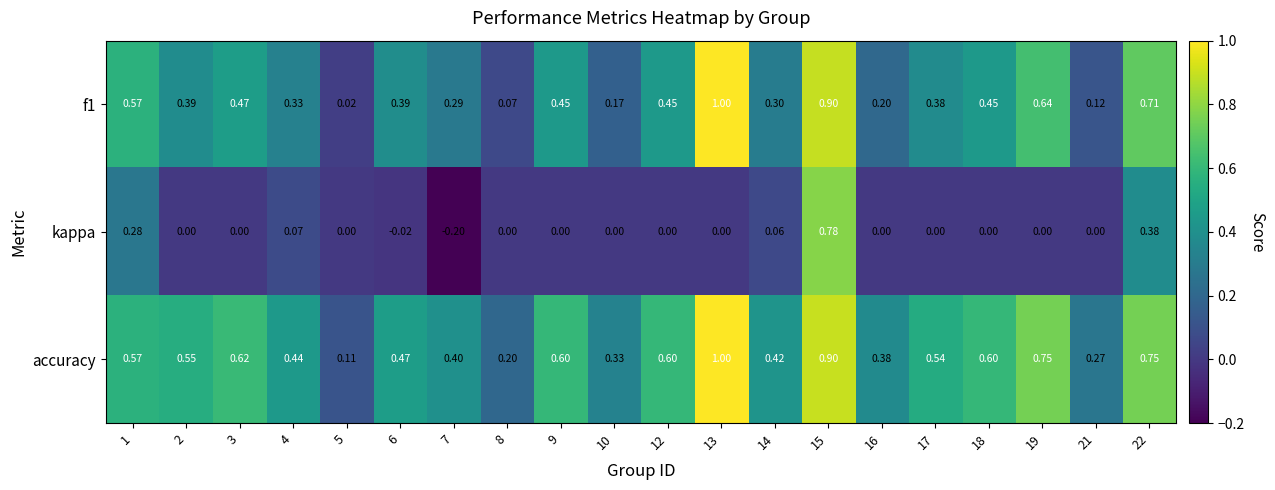

Which series changed the most between 4 and 6?

kappa